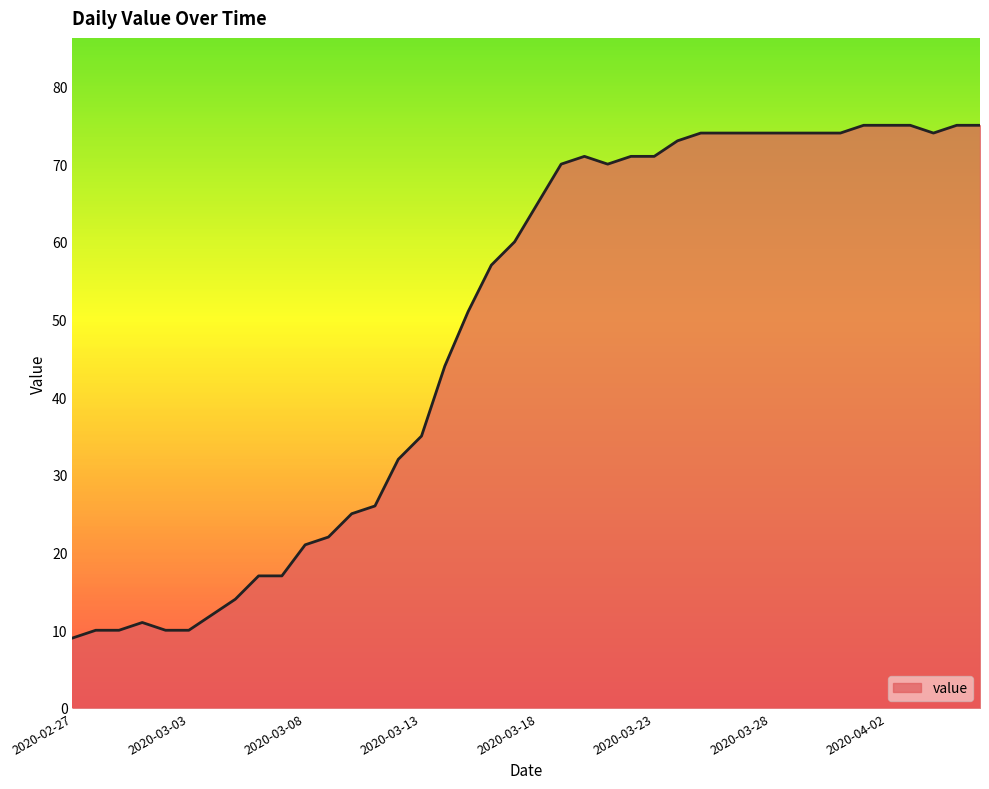

What is the minimum value shown in the chart?

9